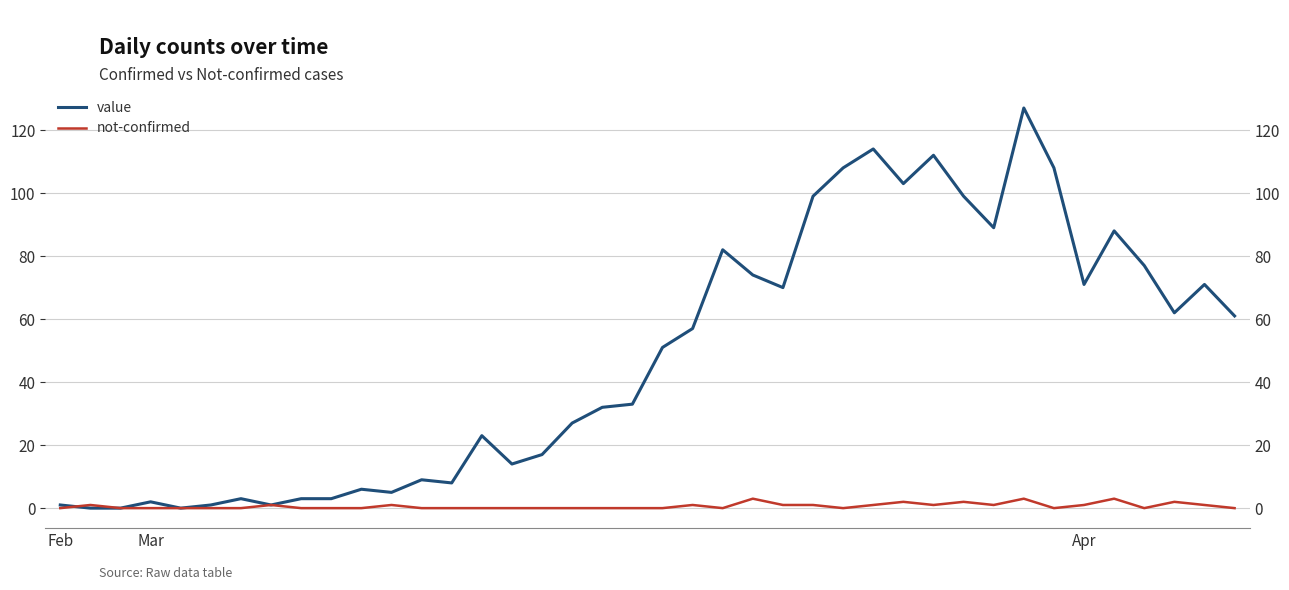

What is the label of the 9th point from the left?

8